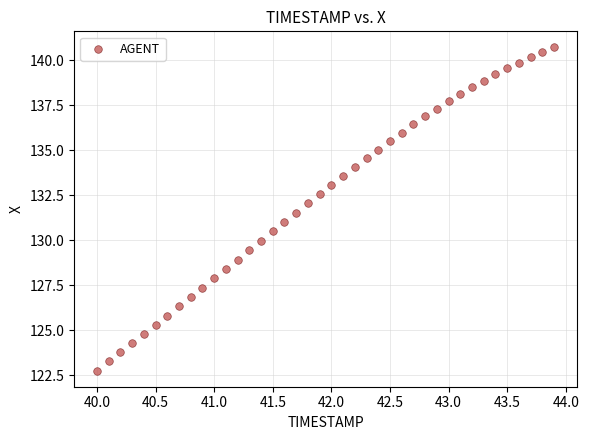

What is the range of Y values (max minus min)?

17.9